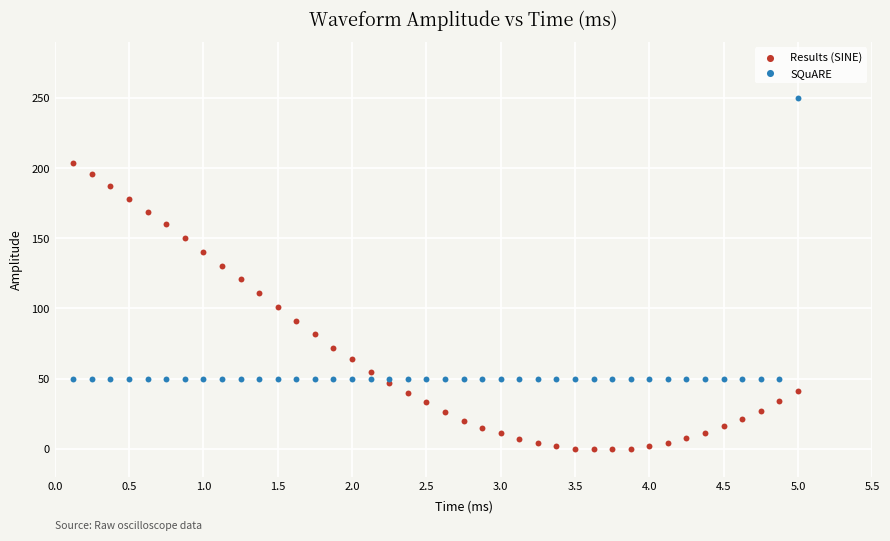

What are all the series names shown in the legend?

Results (SINE), SQuARE